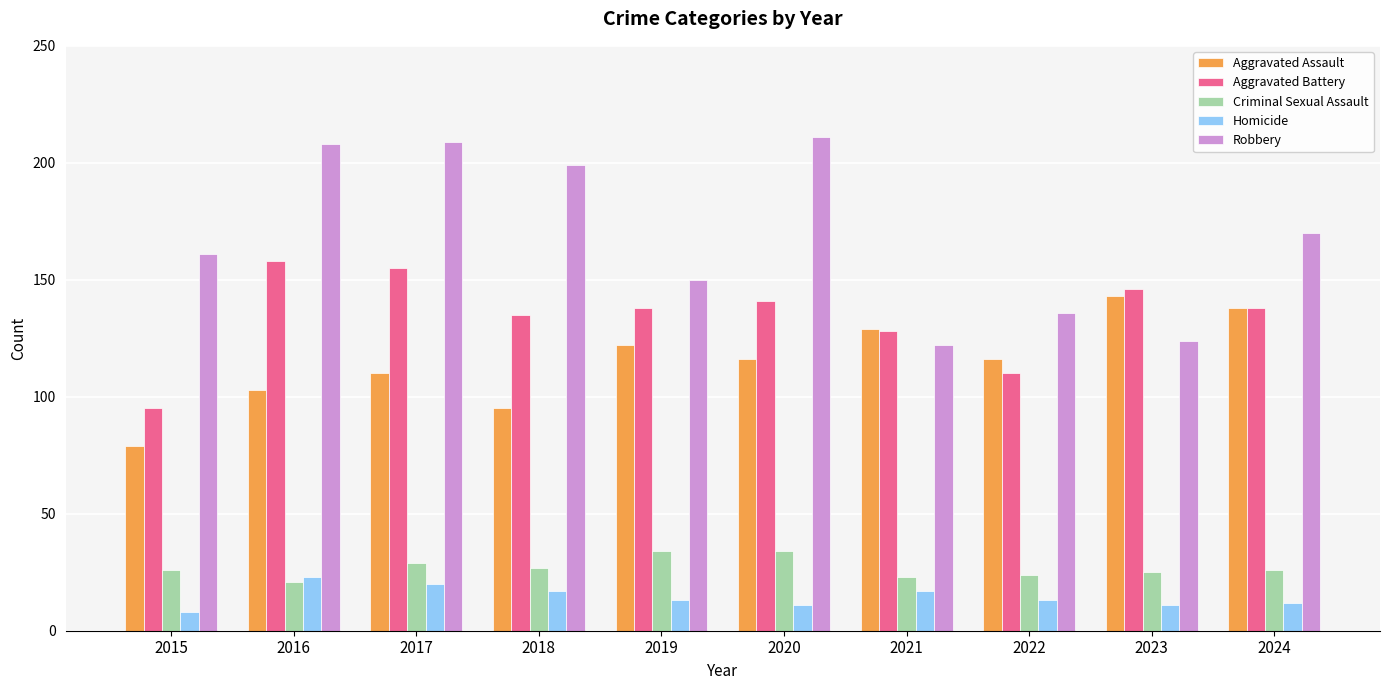

Are the bars horizontal?

No